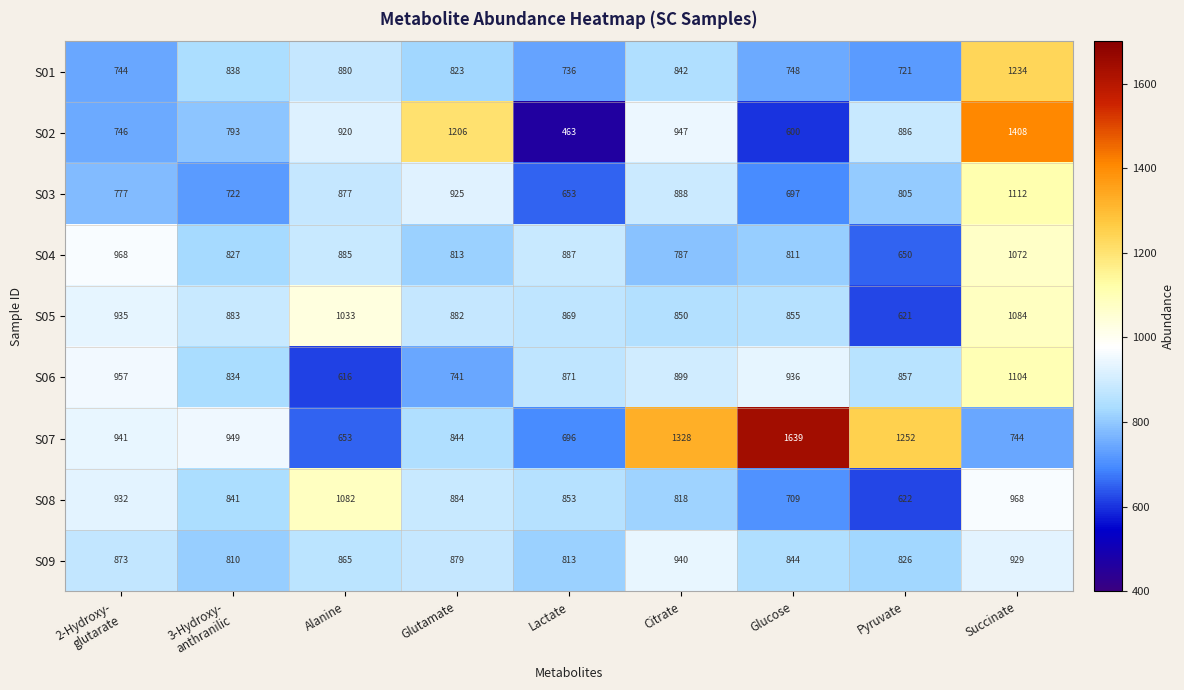

What is the sum of all S07 values?

9046